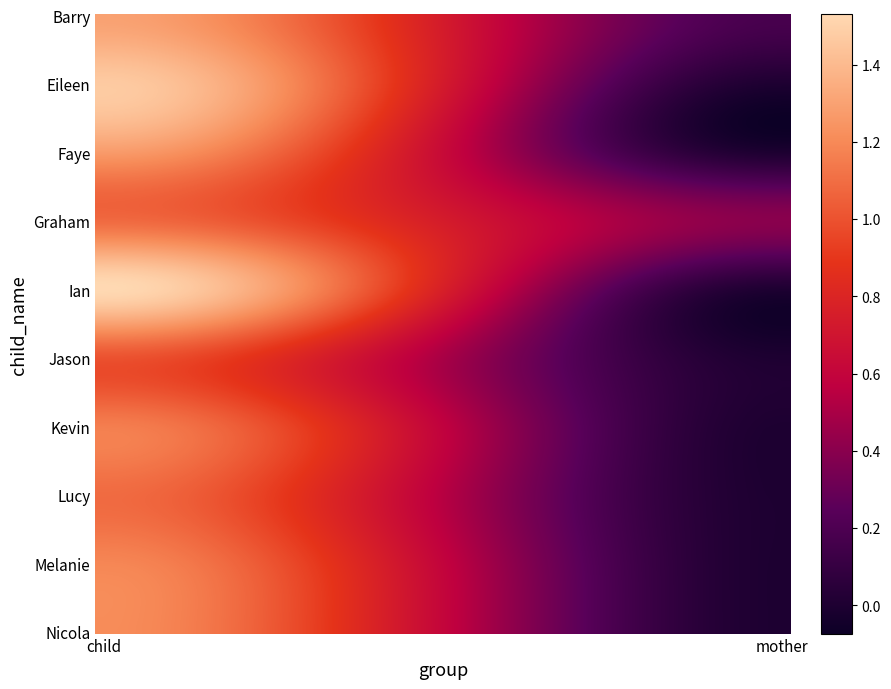

Reading right to left, list all the values displayed in this chart.

Barry: mother=0.2	child=1.3
Eileen: mother=0.0	child=1.5
Faye: mother=0.0	child=1.3
Graham: mother=0.4	child=1.1
Ian: mother=0.0	child=1.5
Jason: mother=0.0	child=1.0
Kevin: mother=0.0	child=1.2
Lucy: mother=0.0	child=1.1
Melanie: mother=0.0	child=1.2
Nicola: mother=0.0	child=1.2